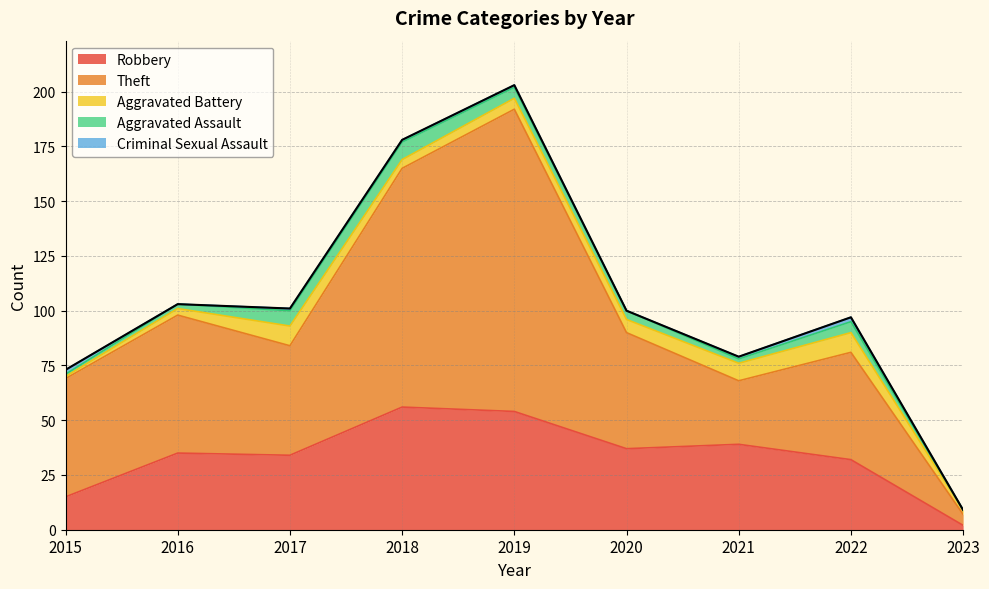

How many values in the Aggravated Battery series are below 5?

4